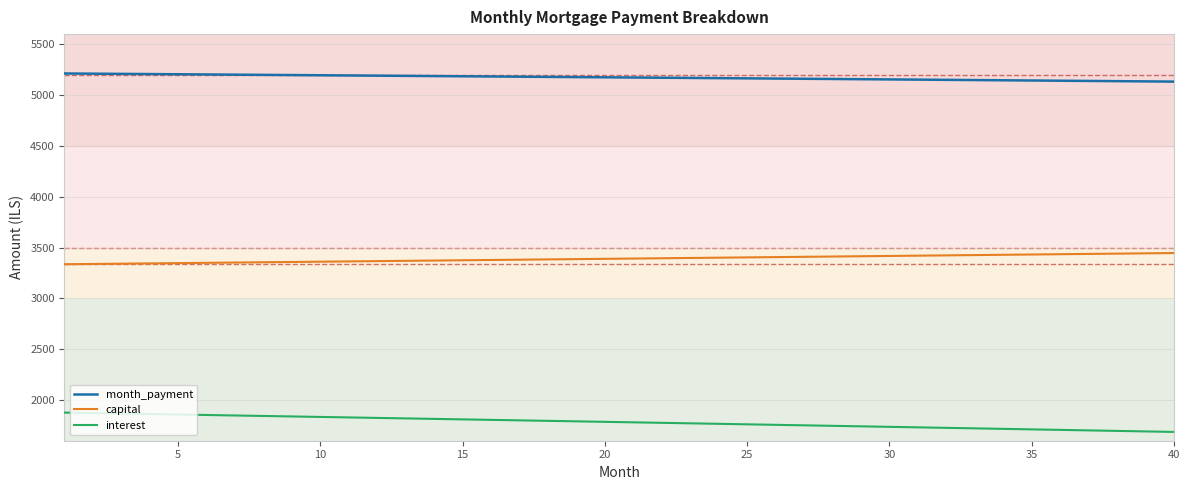

What is the maximum value shown in the chart?

5212.7